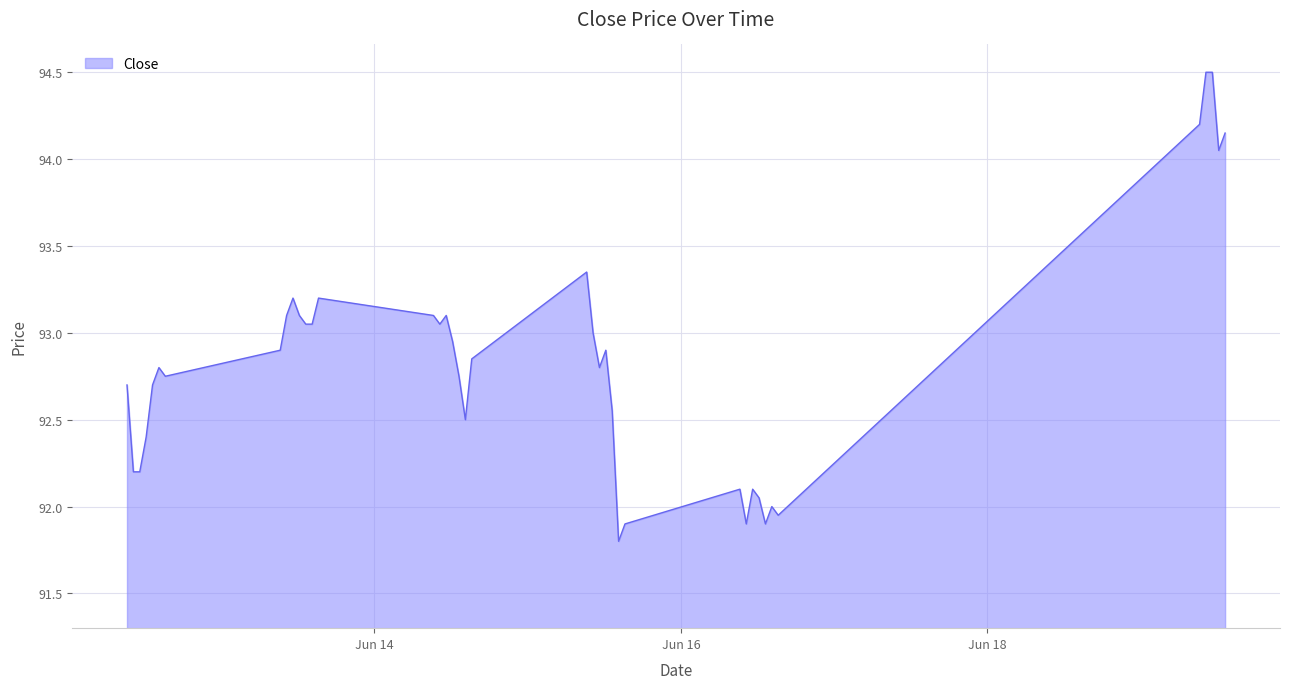

How many lines are shown in the chart?

1